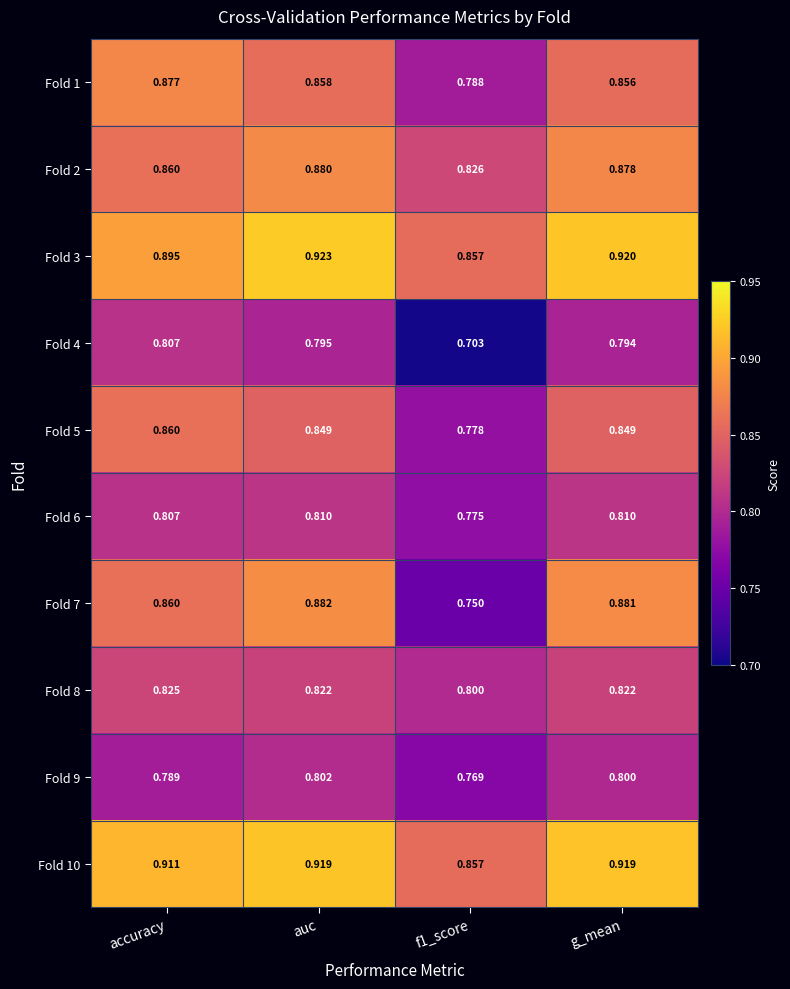

Between accuracy and auc, which series saw the biggest shift?

Fold 3